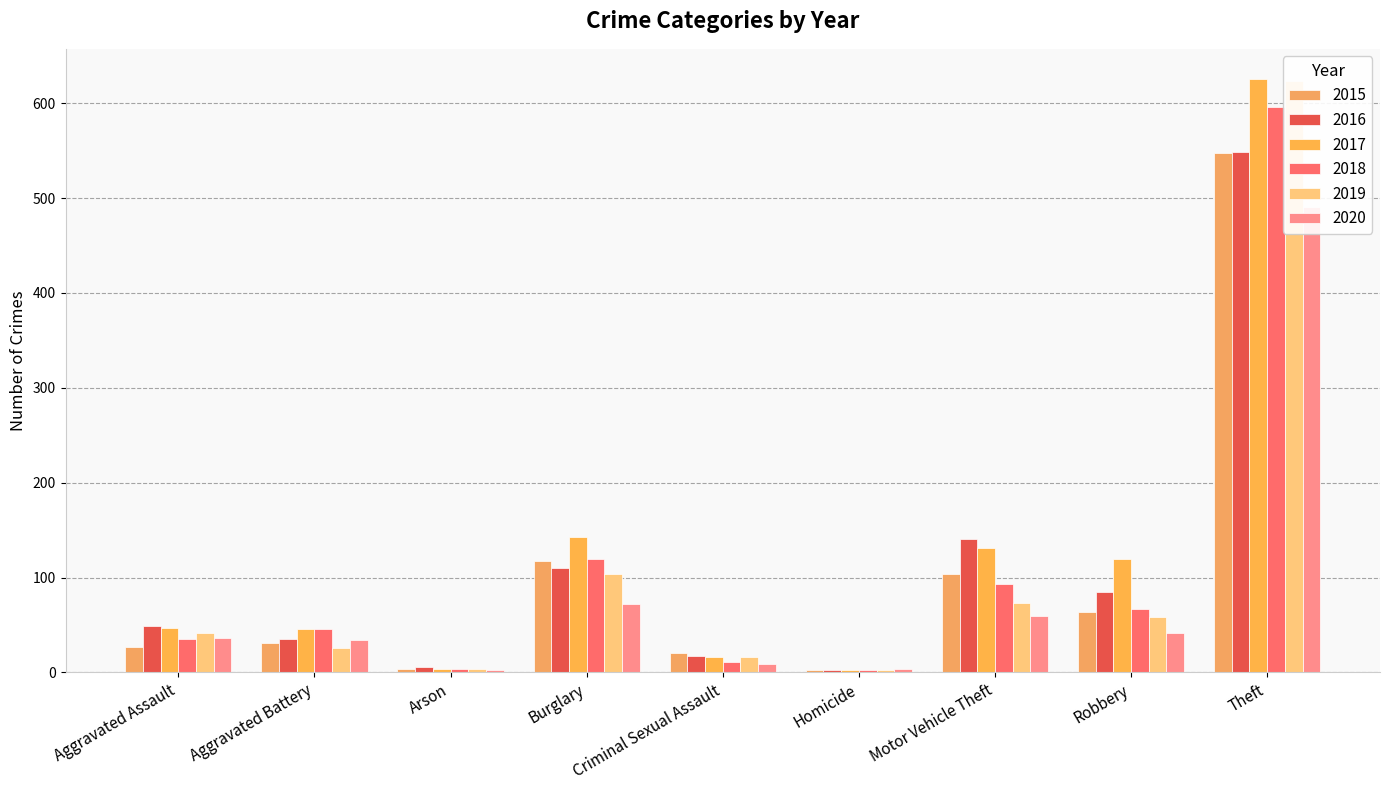

How many bars are there in total?

54